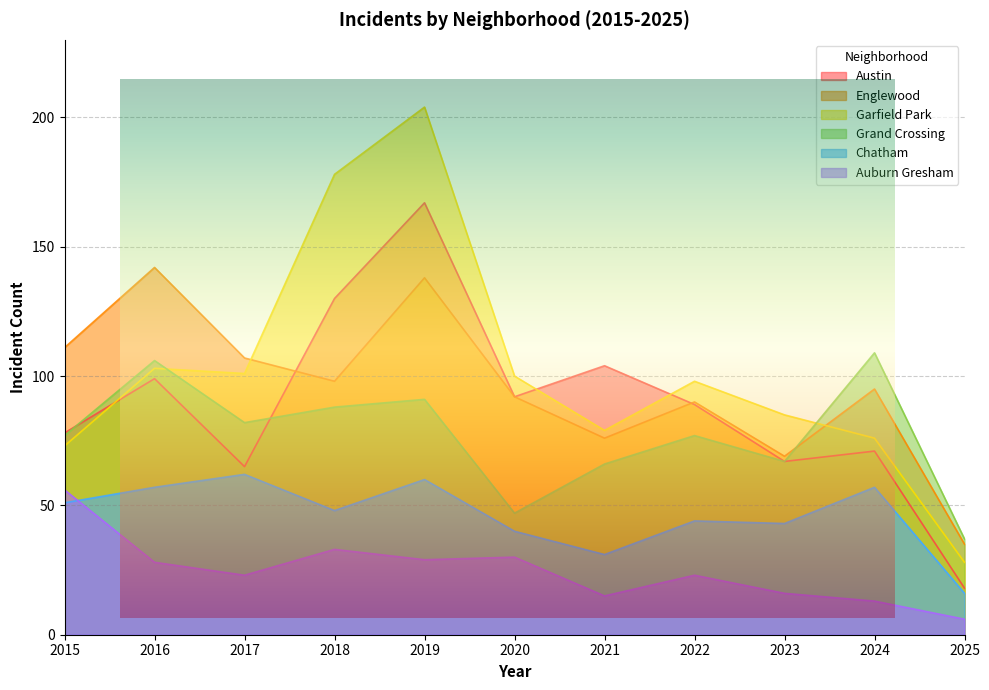

At which label does Englewood first exceed 95?

2015